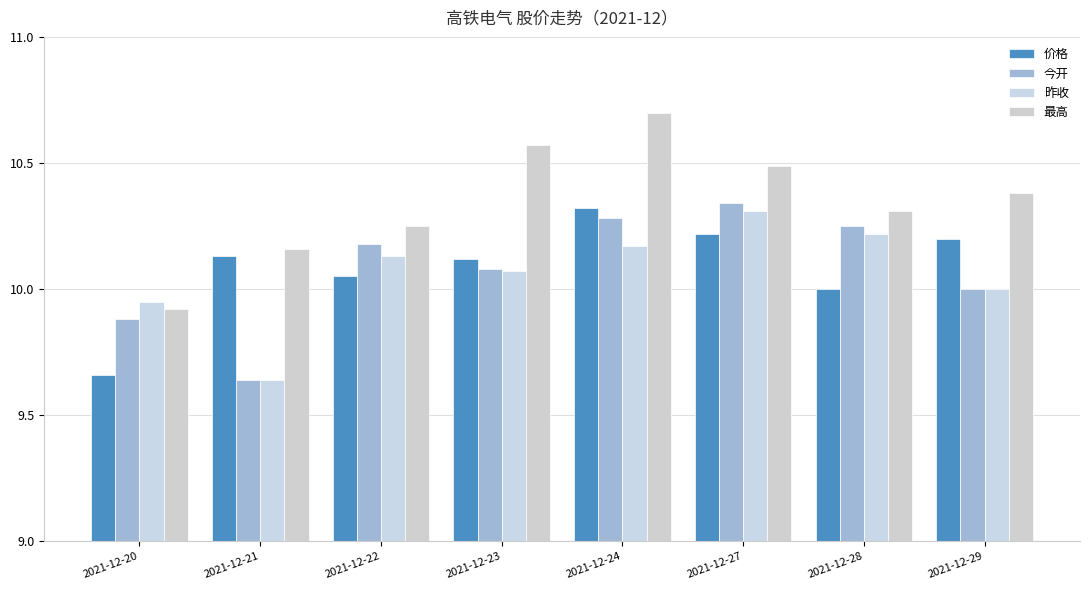

Does the chart contain stacked bars?

No